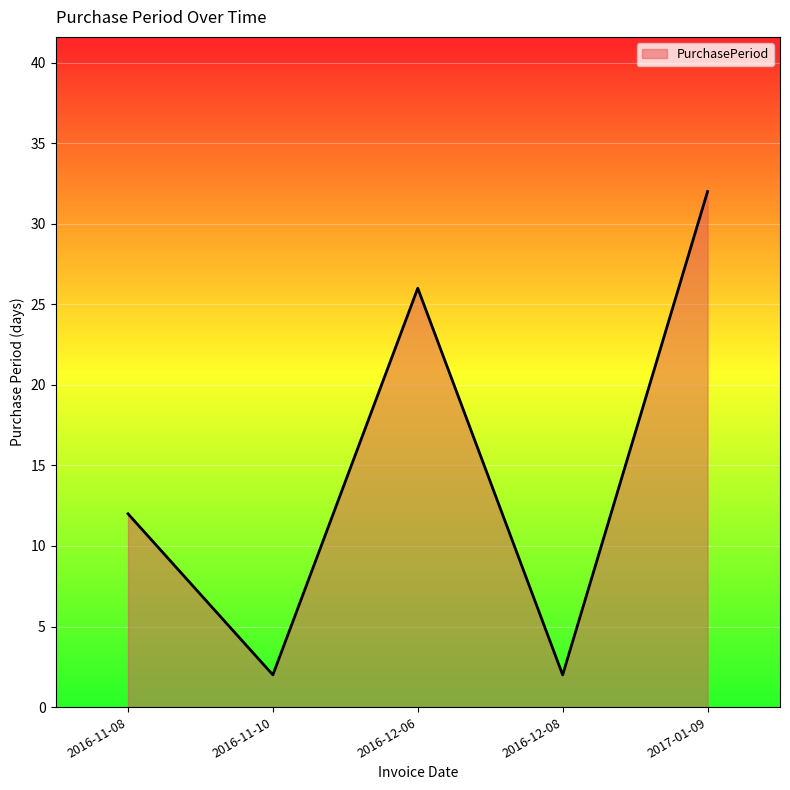

How many interior local valleys (lower than both neighbors) does the data have?

2